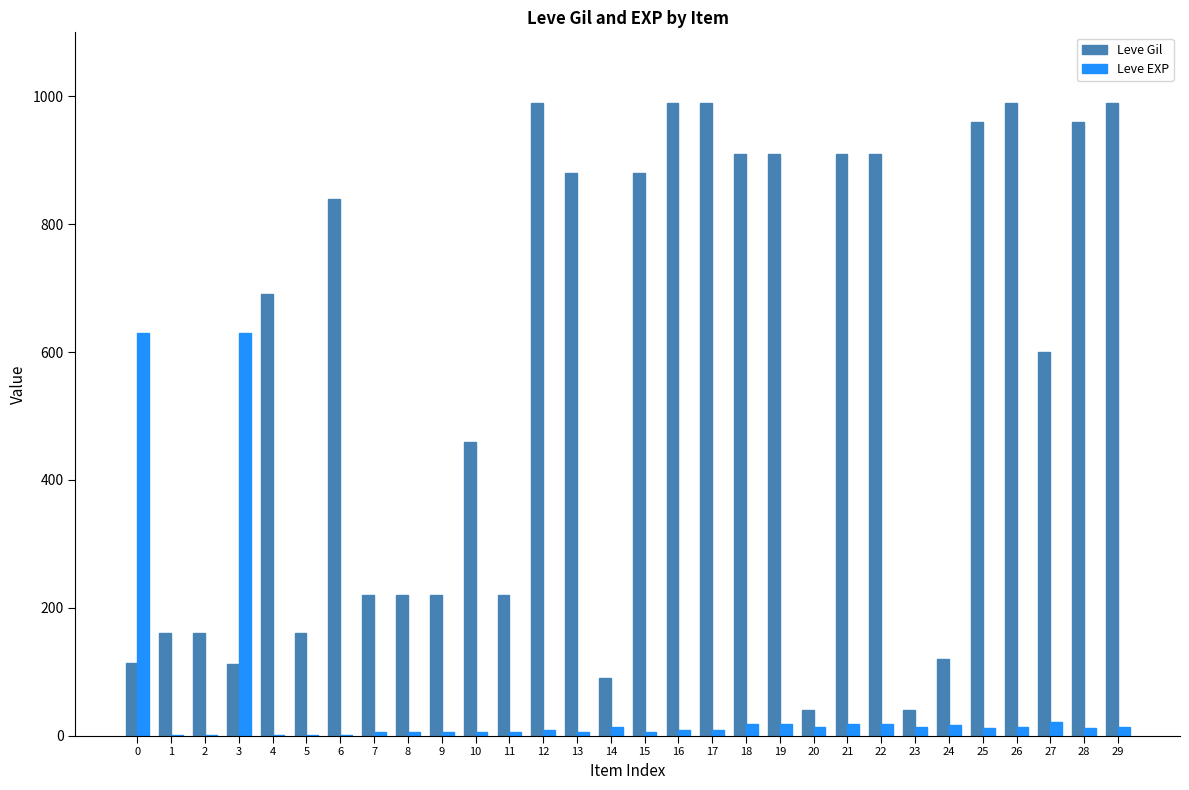

Which series changed the most between 3 and 12?

Leve Gil